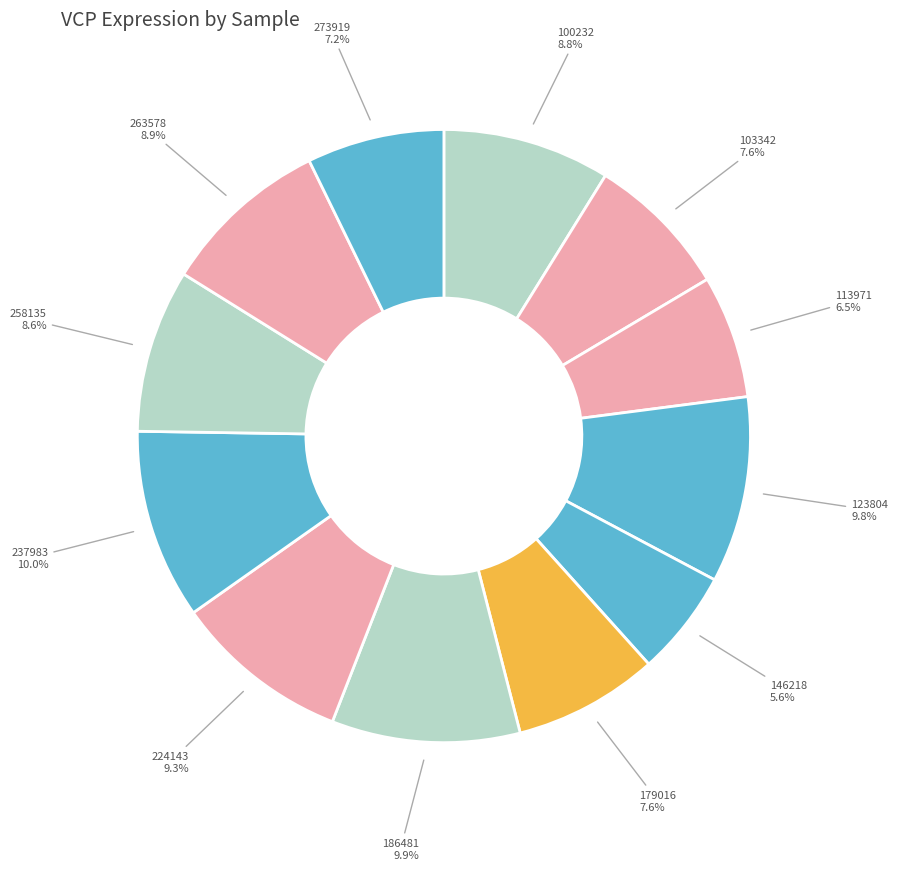

Rank the categories by value from highest to lowest.

237983, 186481, 123804, 224143, 263578, 100232, 258135, 179016, 103342, 273919, 113971, 146218